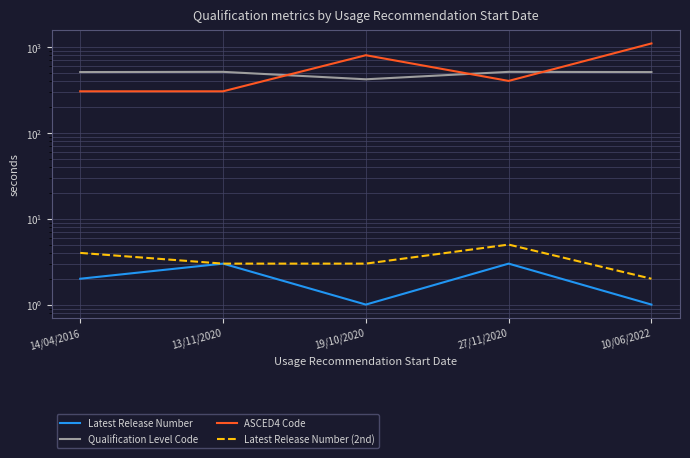

What is the difference between the second highest and minimum values in the Latest Release Number (2nd) series?

2